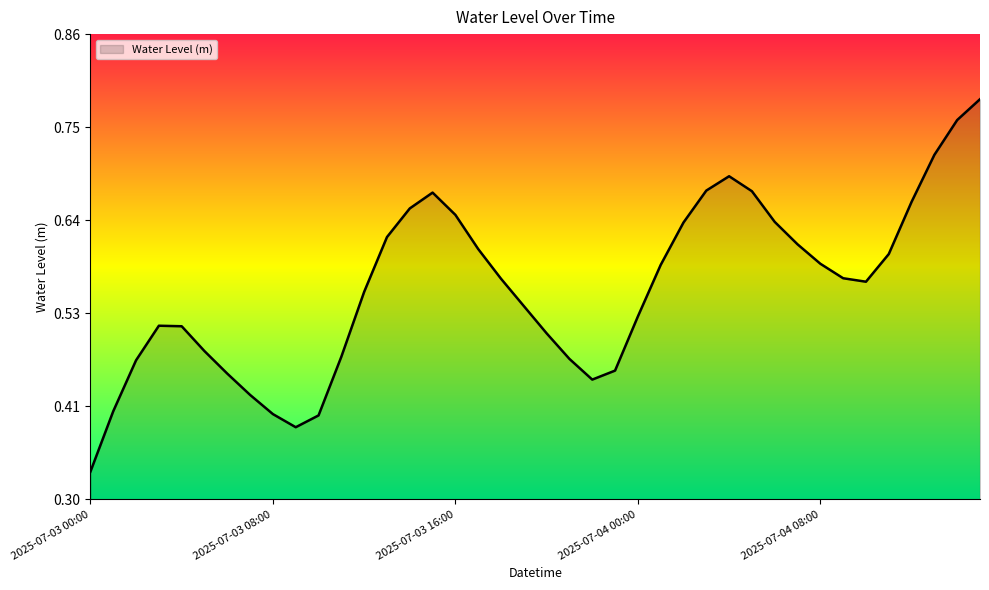

Count the number of categories in the chart.

40